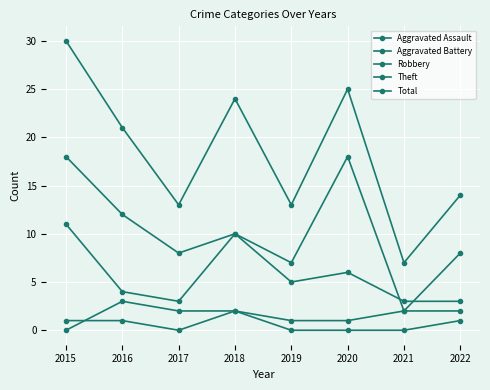

True or false: Aggravated Battery and Theft cross at least once.

False